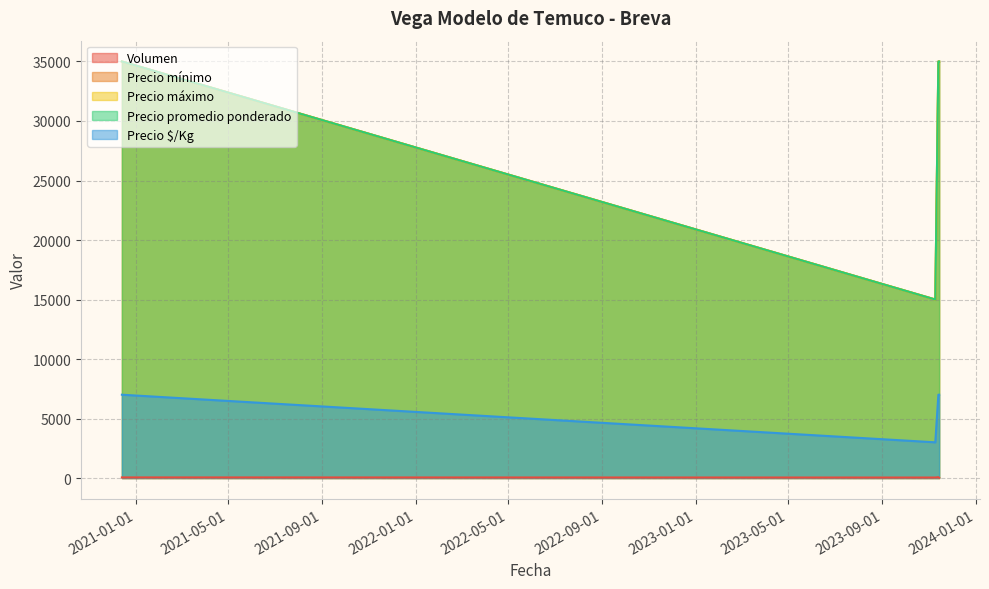

What is the label of the 1st point from the right?

2023-11-14